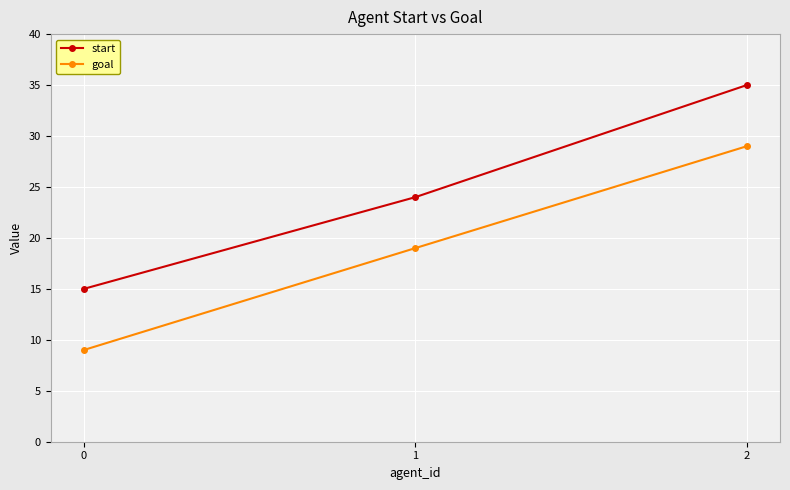

Reading left to right, what are all the values shown in this chart?

start: 15	24	35
goal: 9	19	29